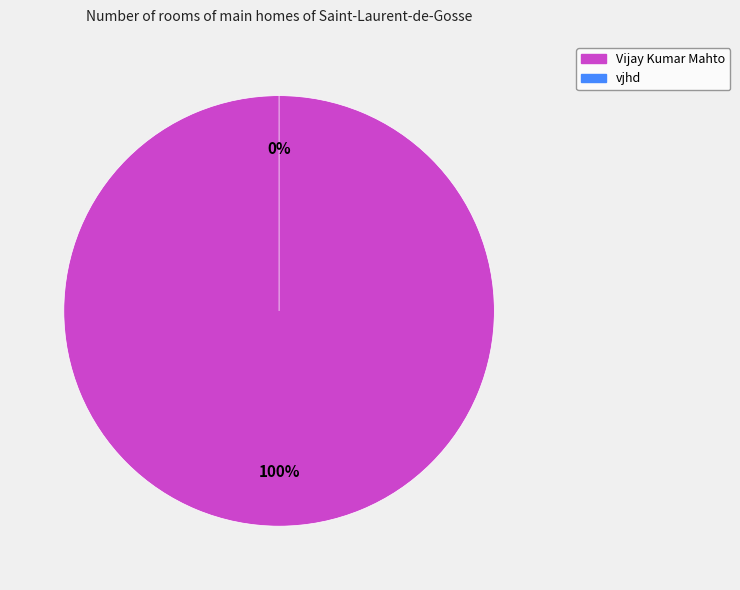

What is the smallest slice in the pie chart?

vjhd